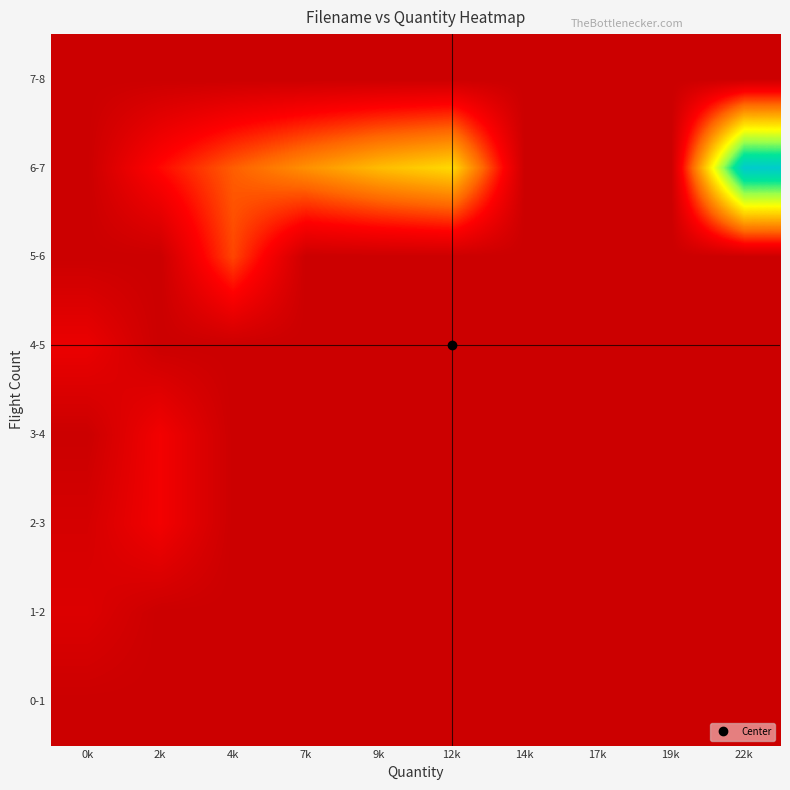

At which category is the sum across all series the highest?

22k